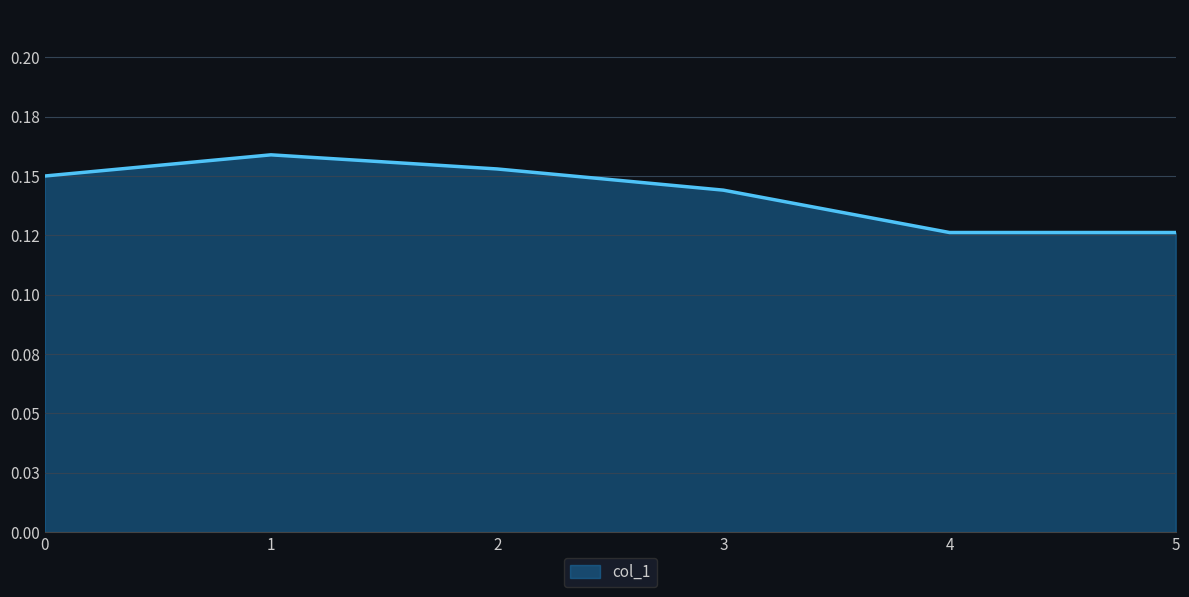

What is the sum of all values?

0.9